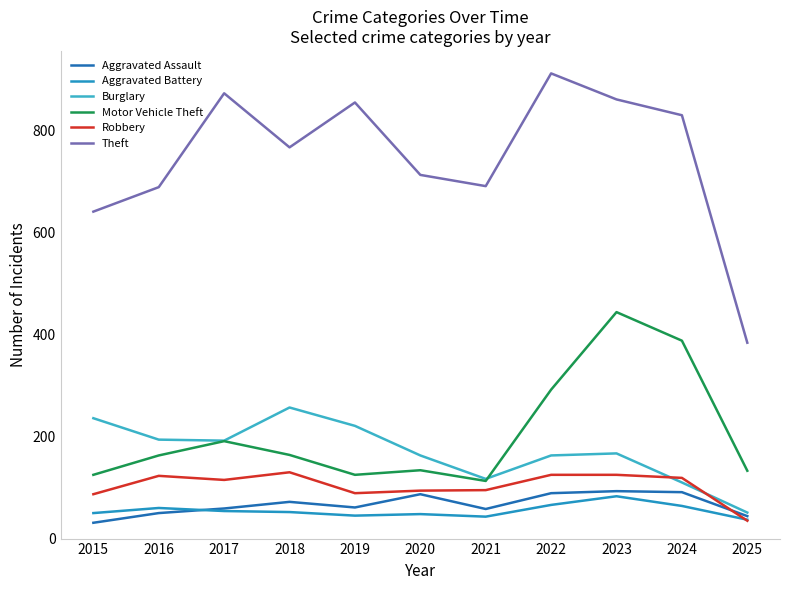

Rank the series at 2018 from highest to lowest value.

Theft, Burglary, Motor Vehicle Theft, Robbery, Aggravated Assault, Aggravated Battery